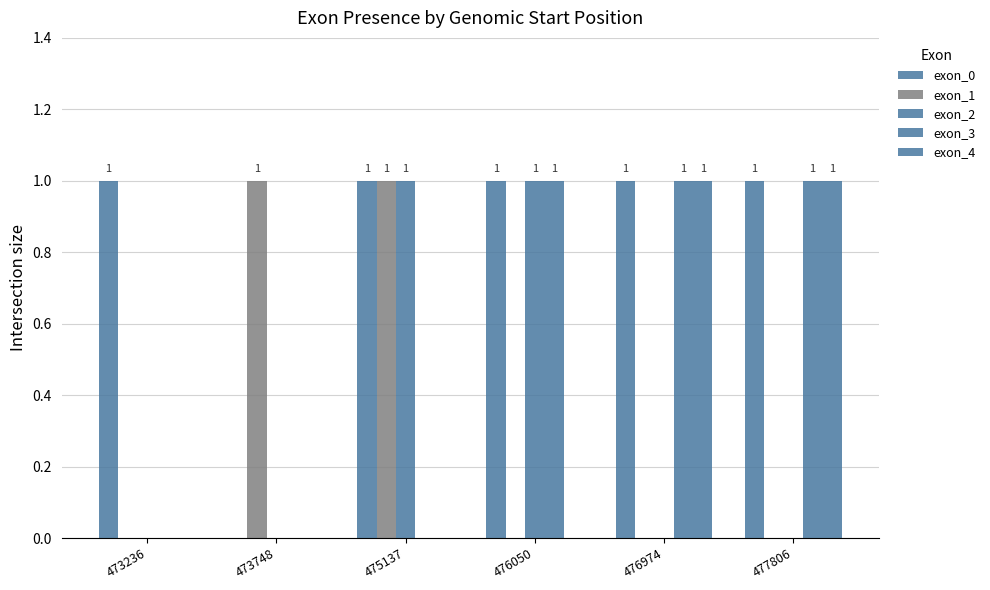

Reading left to right, extract all data points from this chart.

exon_0: 1	0	1	1	1	1
exon_1: 0	1	1	0	0	0
exon_2: 0	0	1	1	0	0
exon_3: 0	0	0	1	1	1
exon_4: 0	0	0	0	1	1